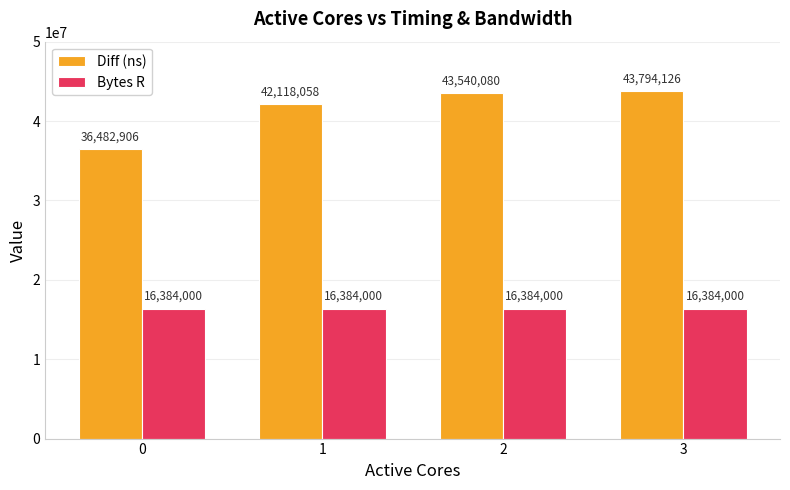

Is the value of Diff (ns) at 3 greater than the value of Bytes R at 3?

Yes